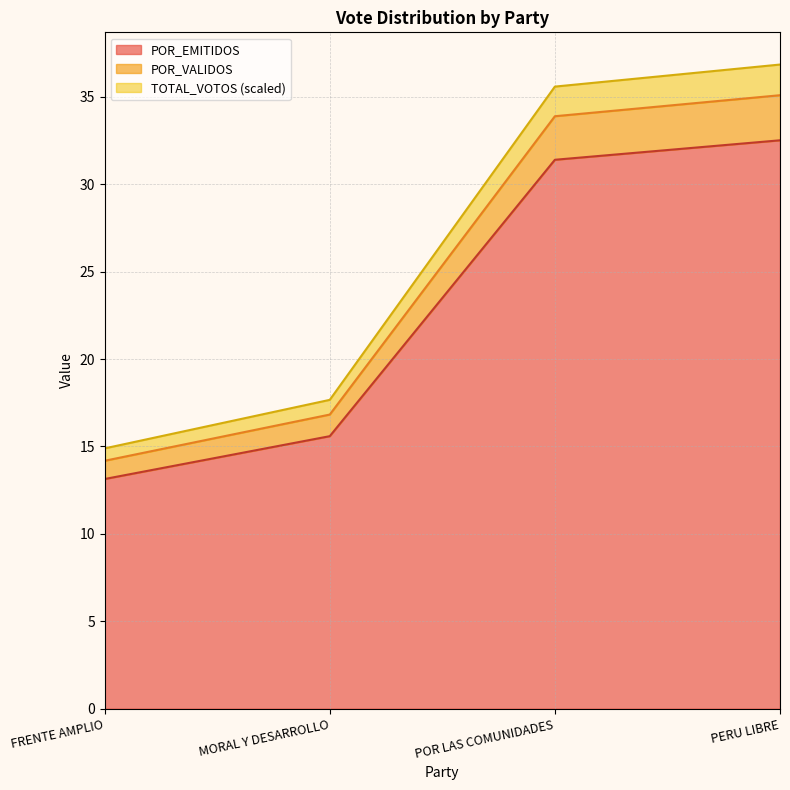

Reading right to left, transcribe all the data shown in this chart.

TOTAL_VOTOS: 36.9	35.6	17.7	14.9
POR_VALIDOS: 35.1	33.9	16.8	14.2
POR_EMITIDOS: 32.5	31.4	15.6	13.1